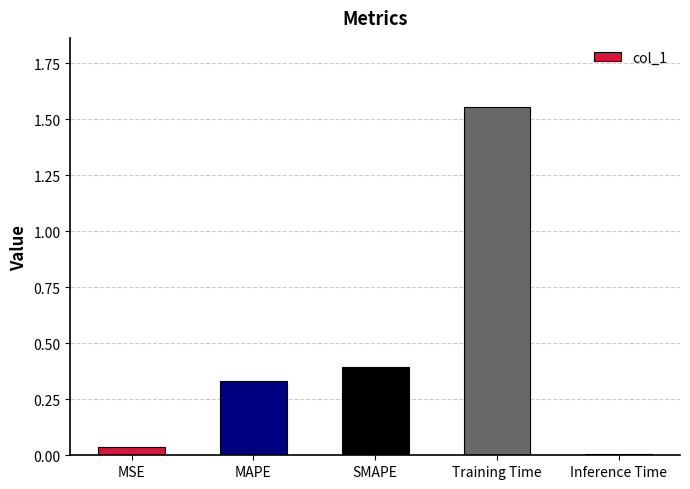

What is the label of the 5th bar from the left?

Inference Time